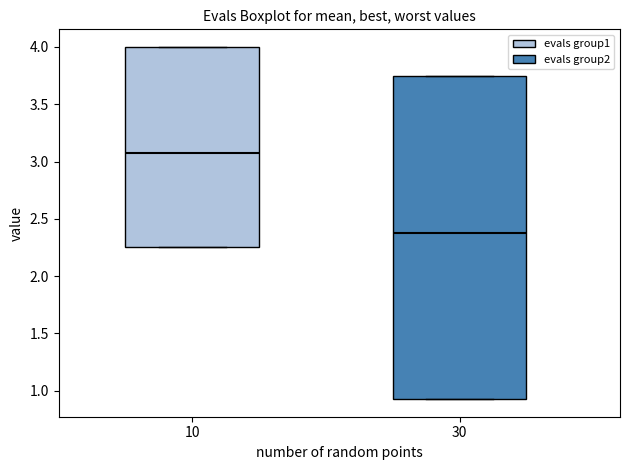

Which box has the lowest median line?

30